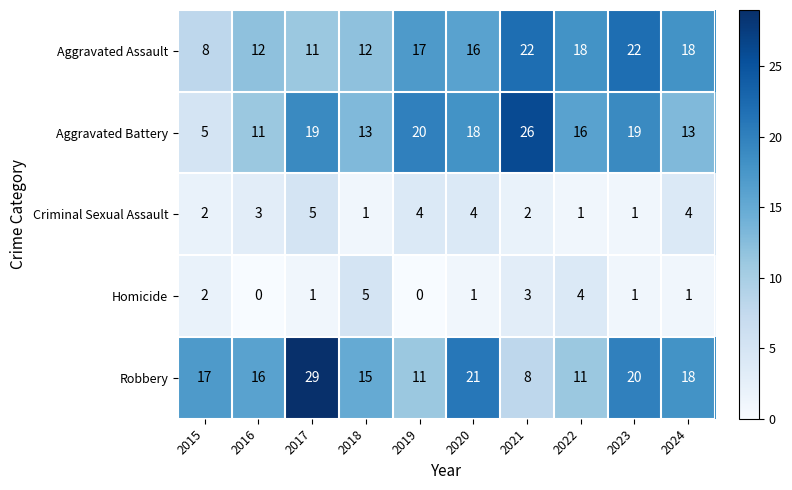

At 2020, list the series in order from smallest to largest.

Homicide, Criminal Sexual Assault, Aggravated Assault, Aggravated Battery, Robbery